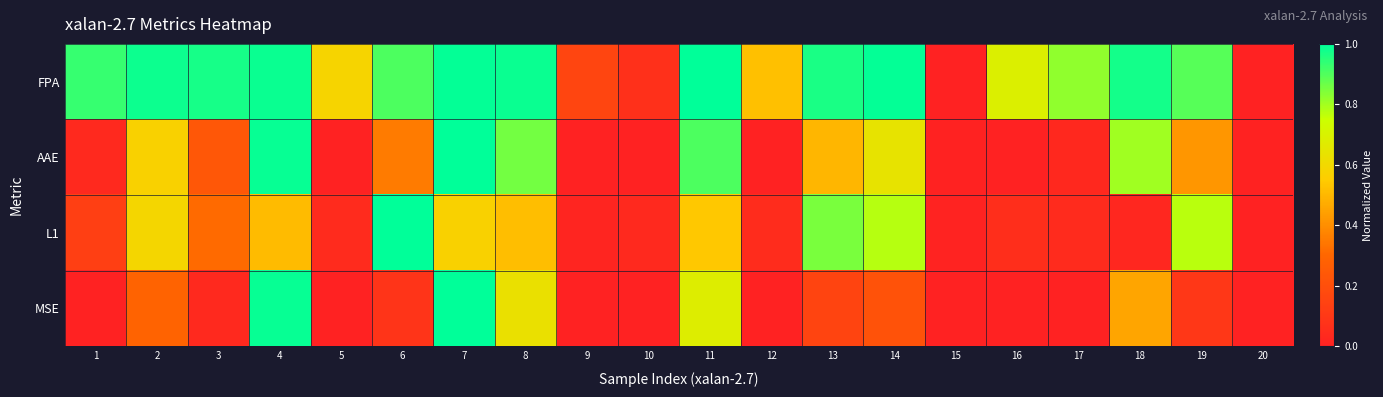

Reading left to right, extract all data points from this chart.

FPA: 1=0.9	2=1.0	3=1.0	4=1.0	5=0.6	6=0.9	7=1.0	8=1.0	9=0.2	10=0.1	11=1.0	12=0.5	13=1.0	14=1.0	15=0.0	16=0.7	17=0.8	18=1.0	19=0.9	20=0.0
AAE: 1=0.0	2=0.6	3=0.2	4=1.0	5=0.0	6=0.4	7=1.0	8=0.9	9=0.0	10=0.0	11=0.9	12=0.0	13=0.5	14=0.6	15=0.0	16=0.0	17=0.0	18=0.8	19=0.4	20=0.0
L1: 1=0.1	2=0.6	3=0.3	4=0.5	5=0.0	6=1.0	7=0.6	8=0.5	9=0.0	10=0.0	11=0.5	12=0.1	13=0.9	14=0.8	15=0.0	16=0.1	17=0.0	18=0.0	19=0.8	20=0.0
MSE: 1=0.0	2=0.3	3=0.0	4=1.0	5=0.0	6=0.1	7=1.0	8=0.6	9=0.0	10=0.0	11=0.7	12=0.0	13=0.2	14=0.2	15=0.0	16=0.0	17=0.0	18=0.5	19=0.1	20=0.0